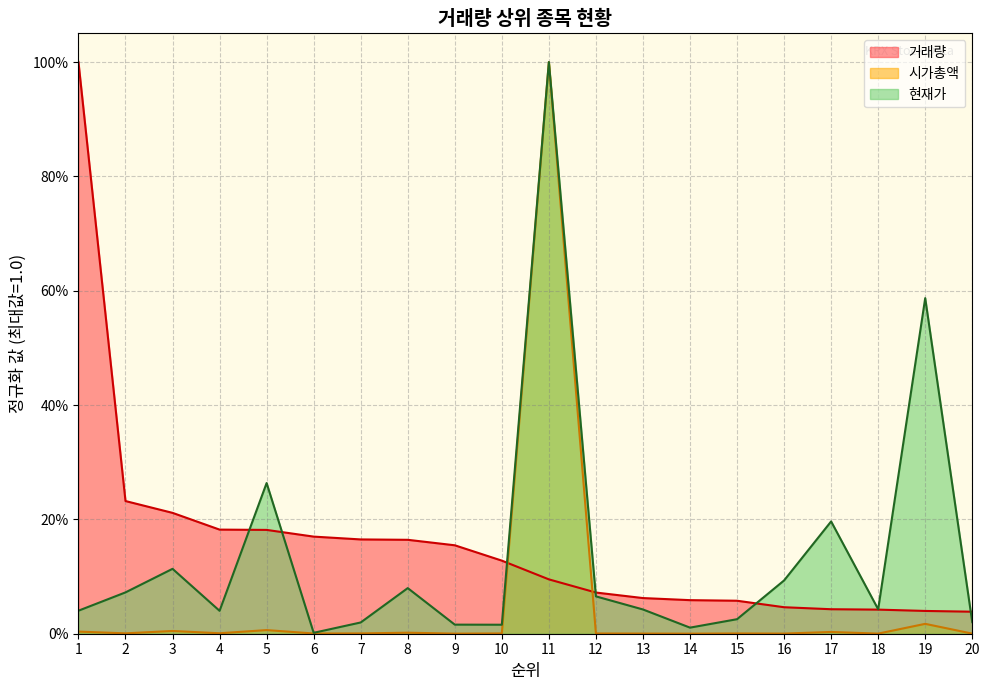

What is the value of the 거래량 point at the 4th from the left?

0.2